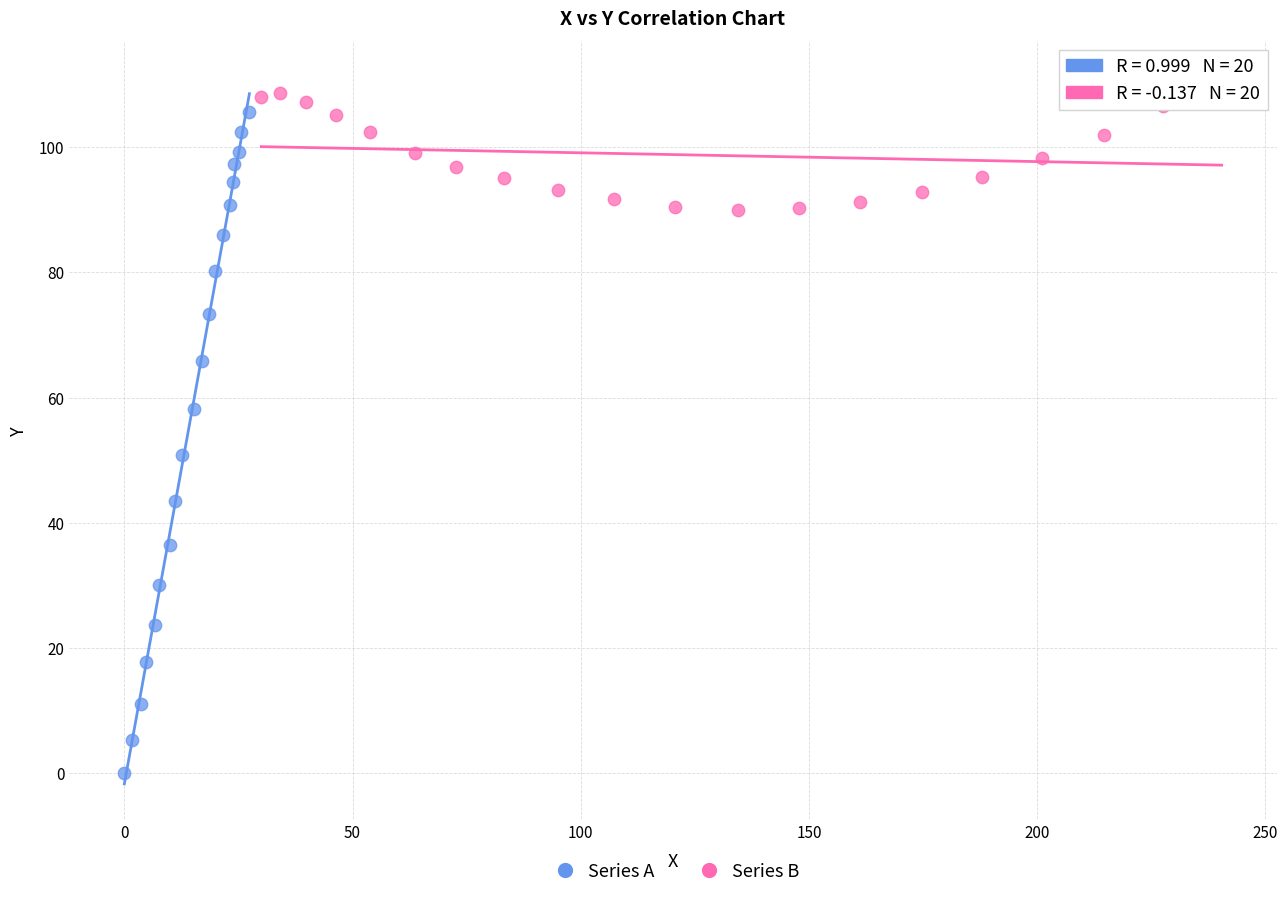

Which series has the widest spread of Y values?

Series A